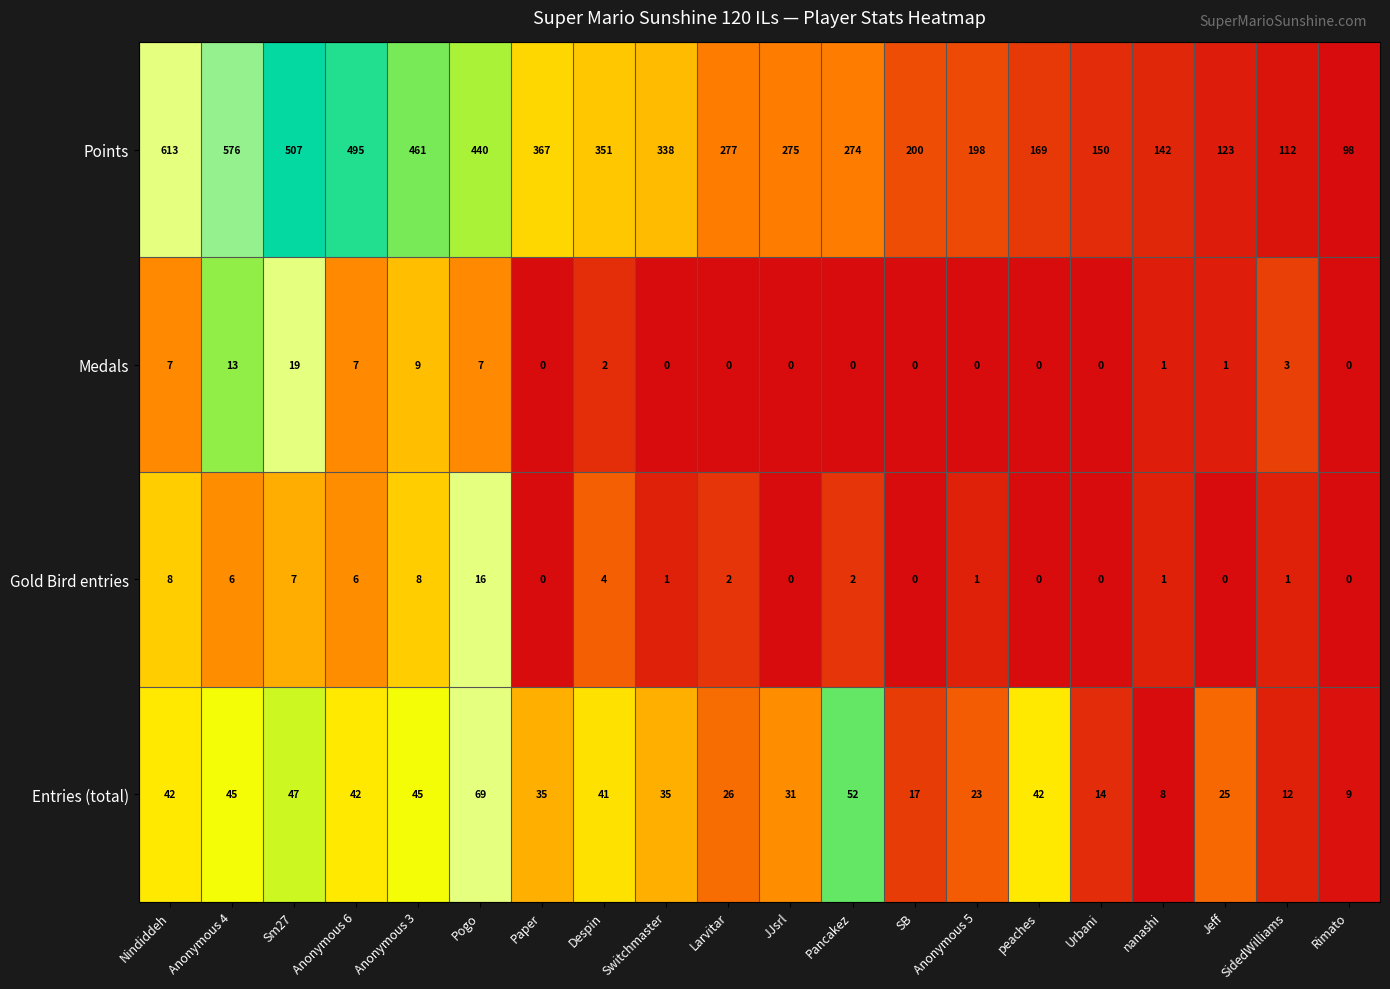

Which series changed the most between Anonymous 3 and Pogo?

Entries (total)